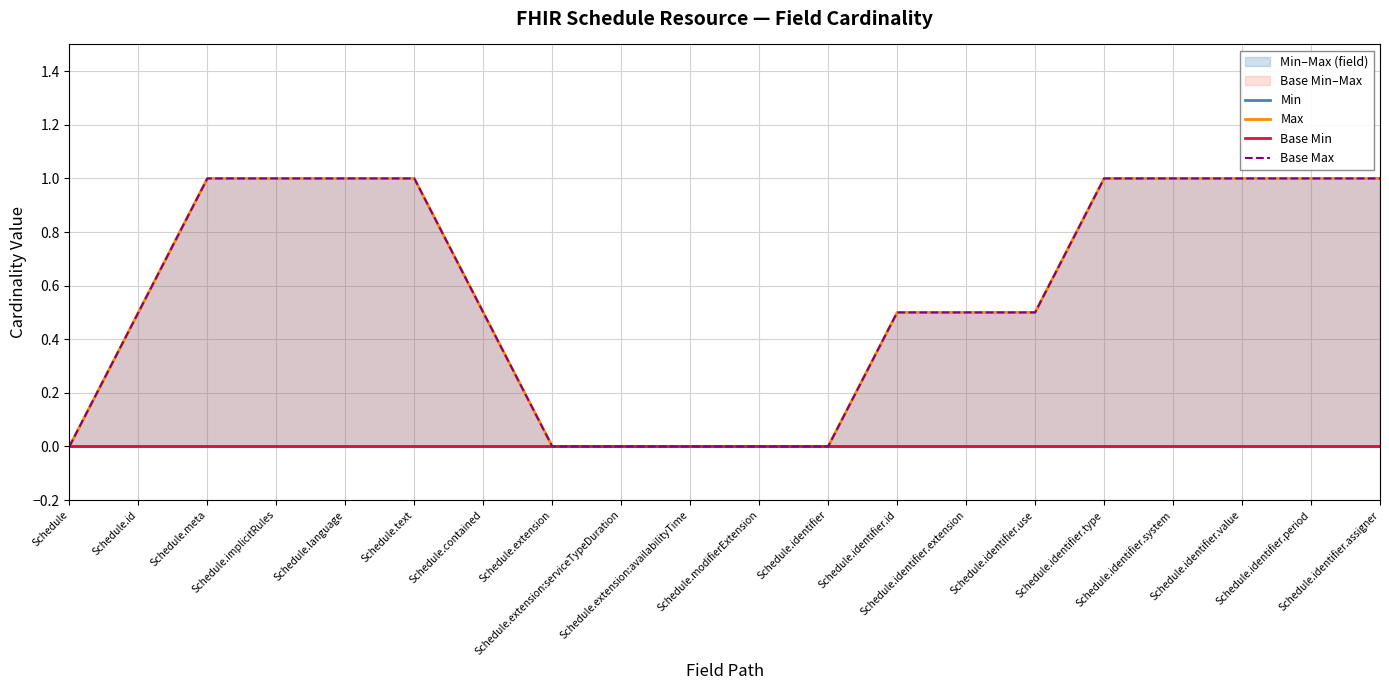

Between Schedule.extension:serviceTypeDuration and Schedule.identifier.type, which series saw the biggest shift?

Max